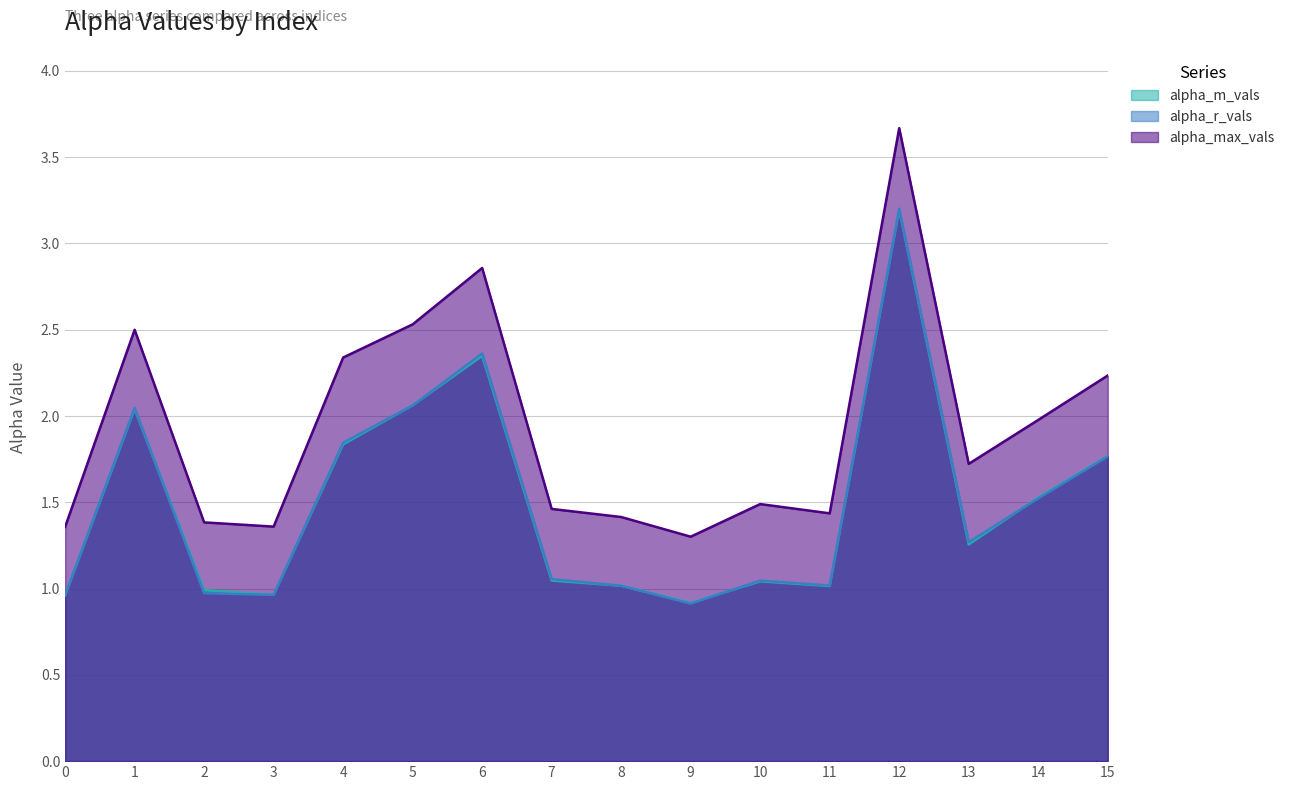

Is it true that alpha_r_vals equals 1.5 at 14?

True